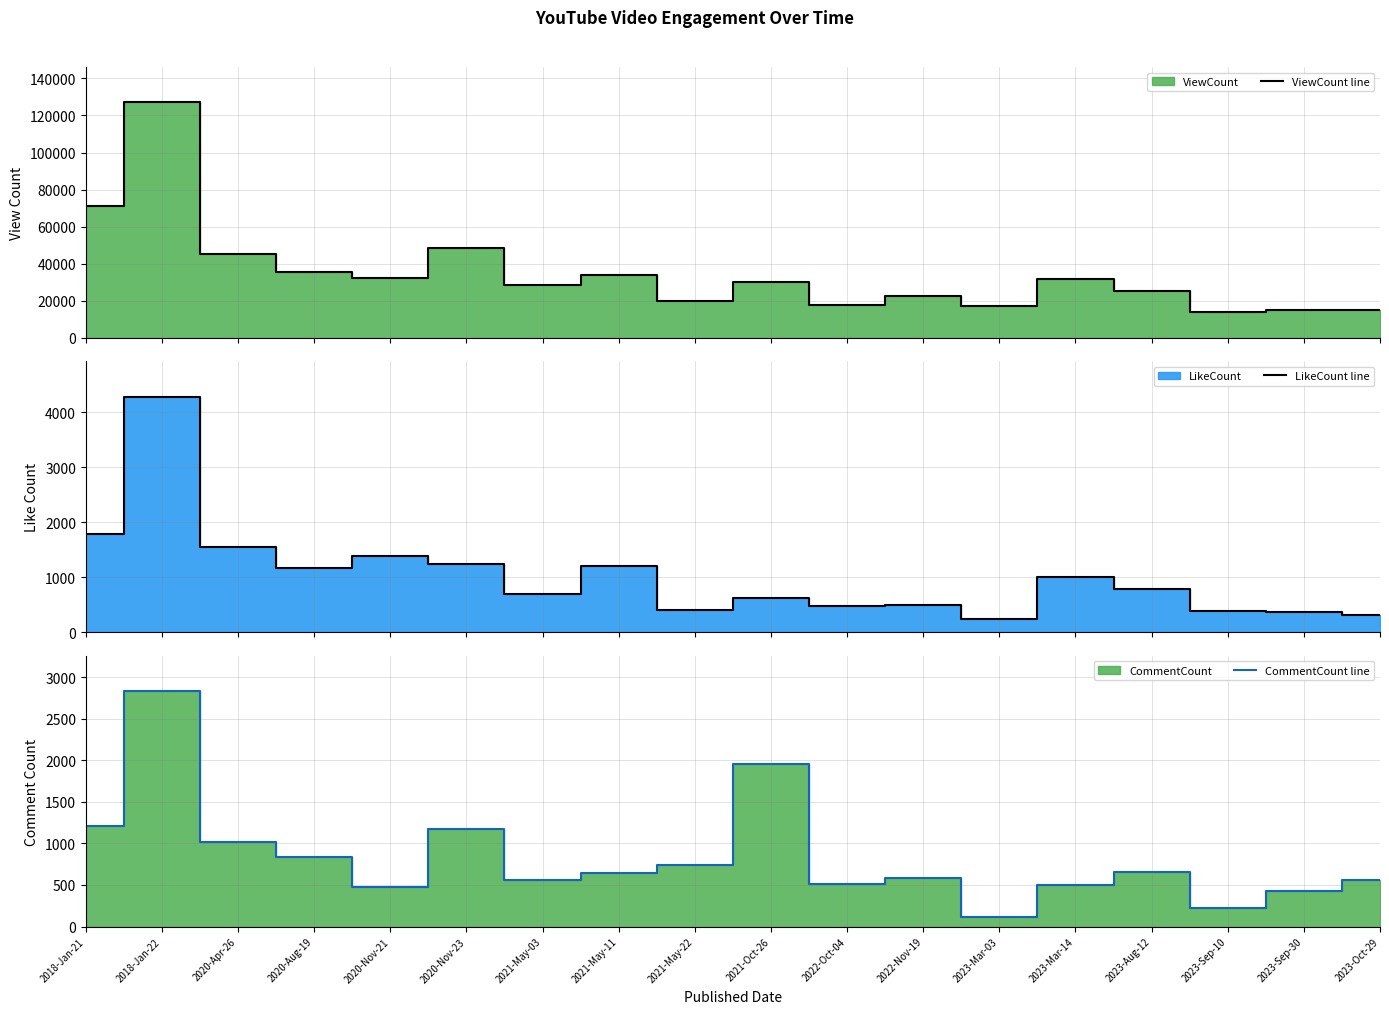

Reading left to right, extract all data points from this chart.

ViewCount line: 2018-Jan-21=70985	2018-Jan-22=127071	2020-Apr-26=45089	2020-Aug-19=35762	2020-Nov-21=32249	2020-Nov-23=48275	2021-May-03=28535	2021-May-11=33682	2021-May-22=19805	2021-Oct-26=29935	2022-Oct-04=17829	2022-Nov-19=22582	2023-Mar-03=17039	2023-Mar-14=31625	2023-Aug-12=25488	2023-Sep-10=14116	2023-Sep-30=15097	2023-Oct-29=15071
LikeCount line: 2018-Jan-21=1790	2018-Jan-22=4282	2020-Apr-26=1551	2020-Aug-19=1171	2020-Nov-21=1377	2020-Nov-23=1245	2021-May-03=702	2021-May-11=1197	2021-May-22=405	2021-Oct-26=621	2022-Oct-04=469	2022-Nov-19=501	2023-Mar-03=239	2023-Mar-14=1003	2023-Aug-12=790	2023-Sep-10=385	2023-Sep-30=373	2023-Oct-29=315
CommentCount line: 2018-Jan-21=1214	2018-Jan-22=2834	2020-Apr-26=1022	2020-Aug-19=834	2020-Nov-21=472	2020-Nov-23=1172	2021-May-03=562	2021-May-11=642	2021-May-22=746	2021-Oct-26=1955	2022-Oct-04=509	2022-Nov-19=584	2023-Mar-03=113	2023-Mar-14=495	2023-Aug-12=658	2023-Sep-10=224	2023-Sep-30=425	2023-Oct-29=560